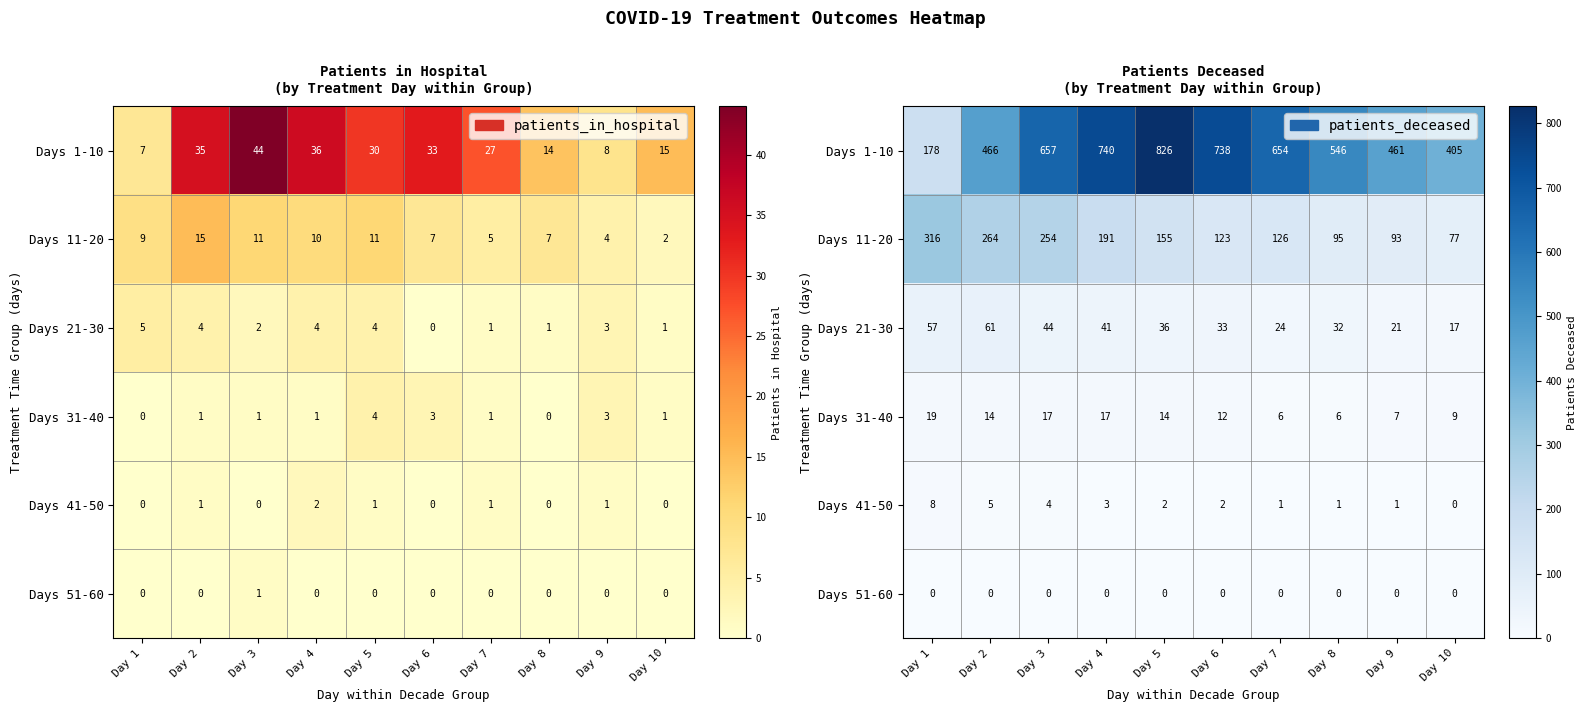

Between Day 6 and Day 7, which is larger?

Day 6